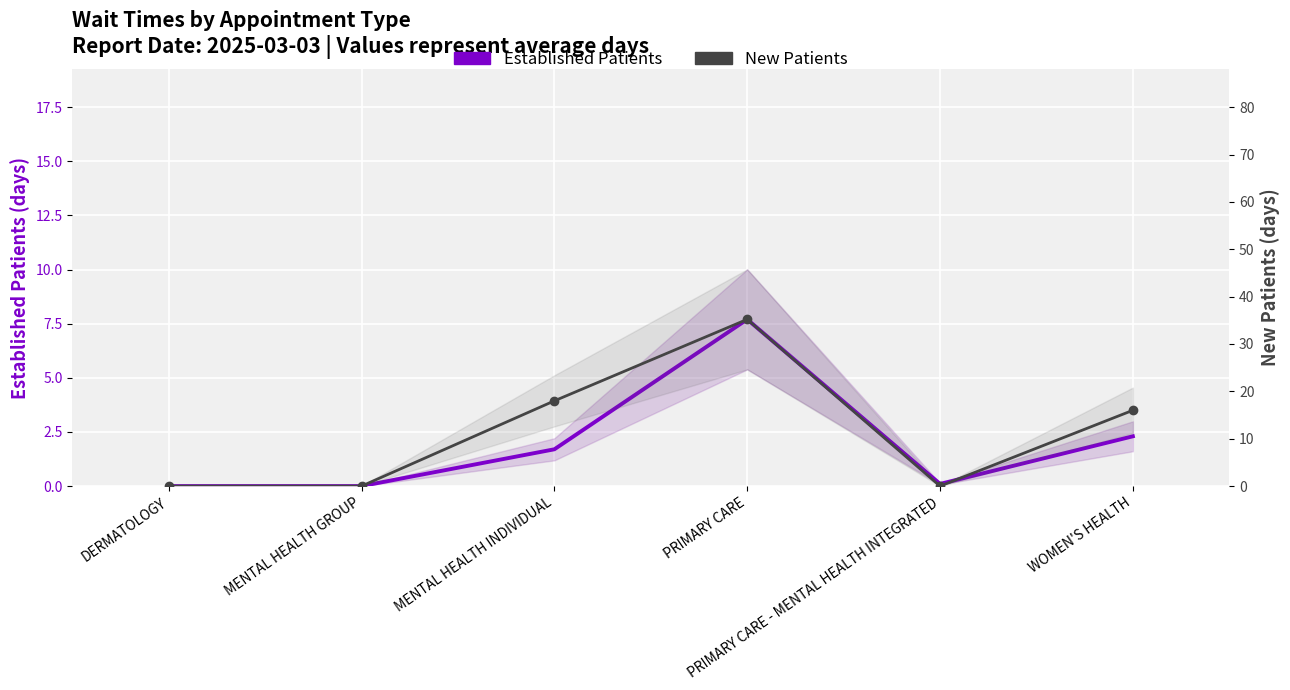

How many lines are shown in the chart?

2